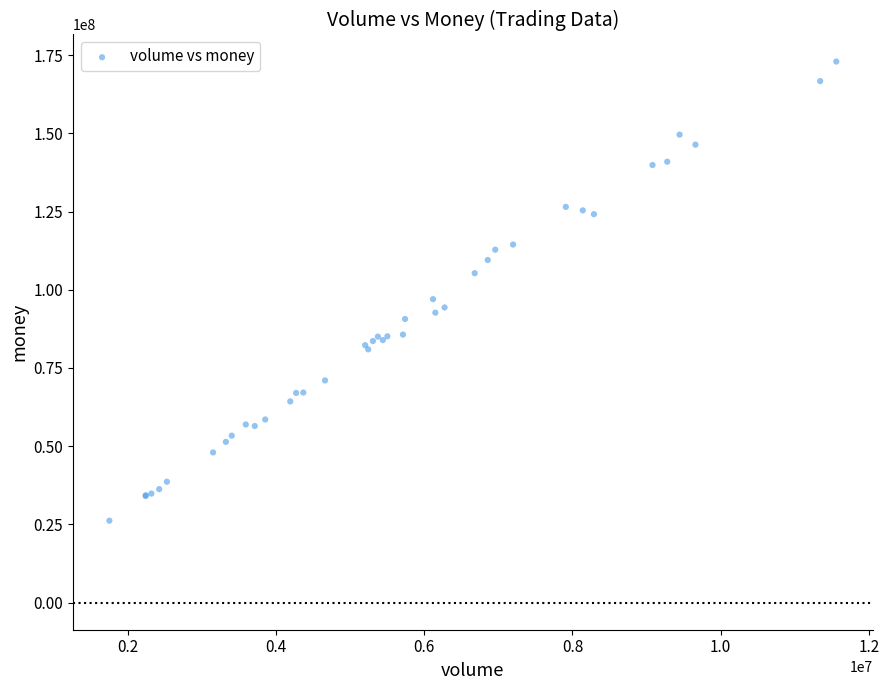

What Y value in the scatter plot is closest to 99567723?

96985015.3